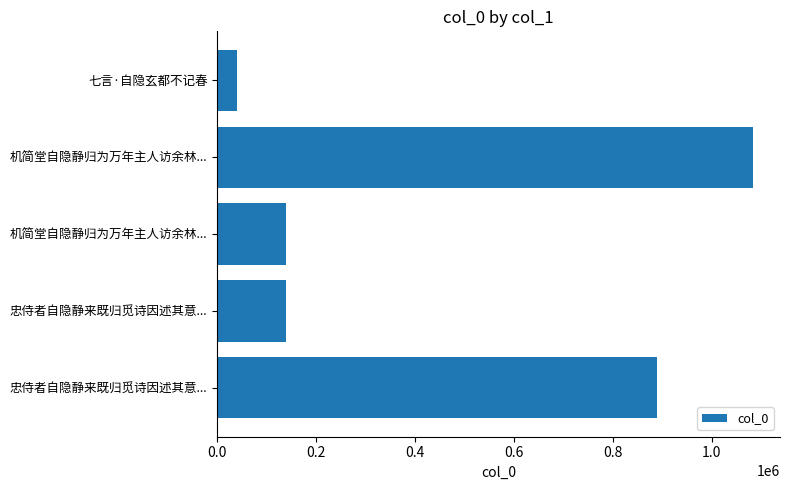

How many bars are there in total?

5